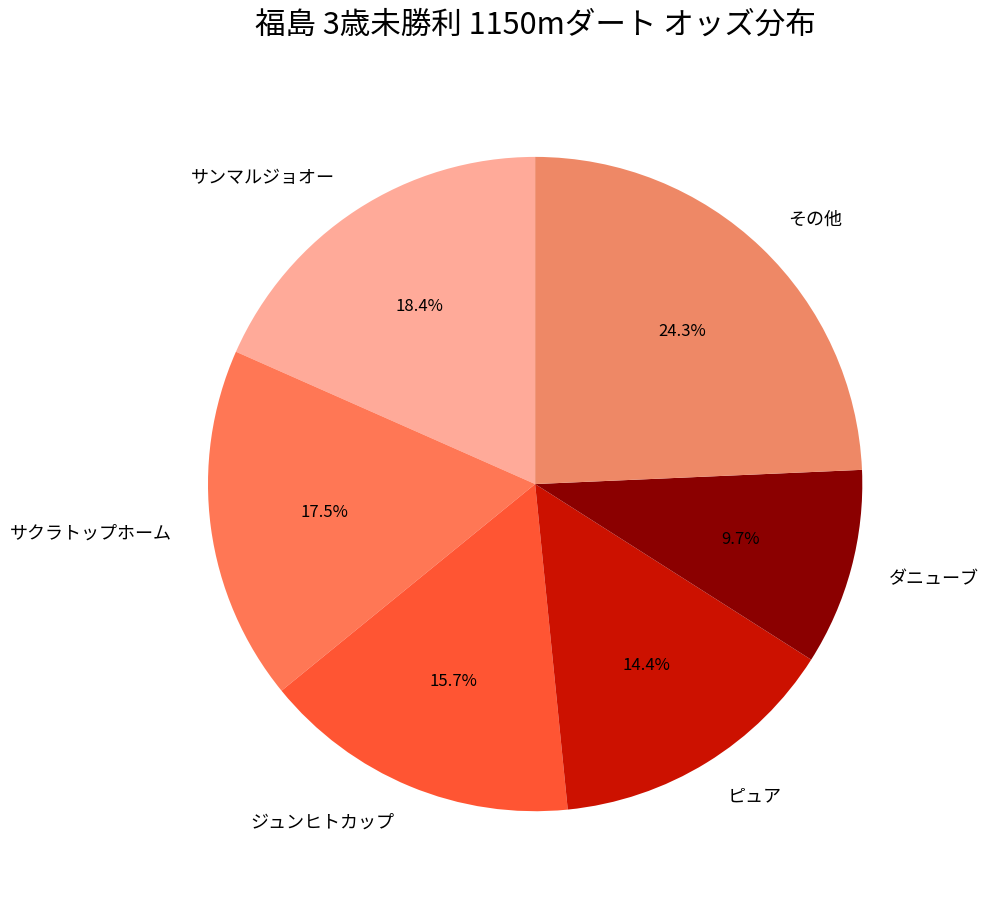

How much of the chart is everything except その他?

75.7%